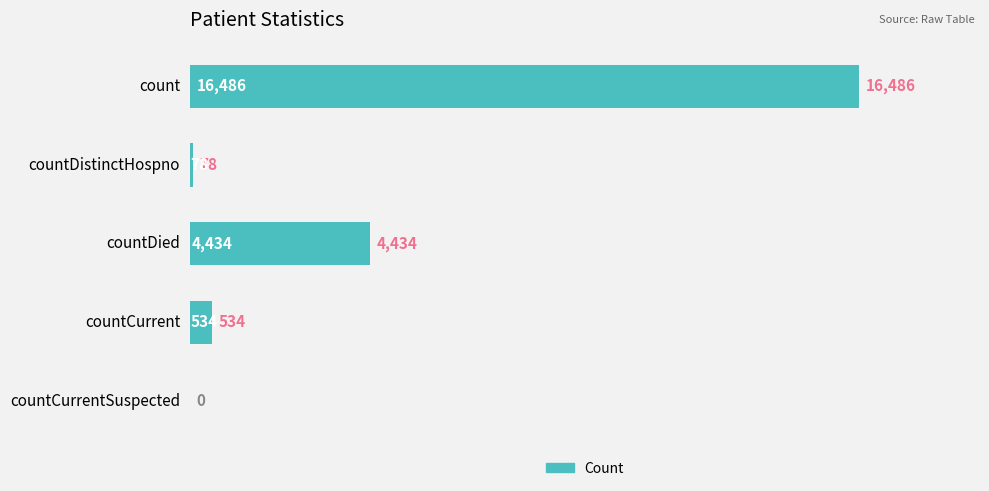

Does the chart contain stacked bars?

No